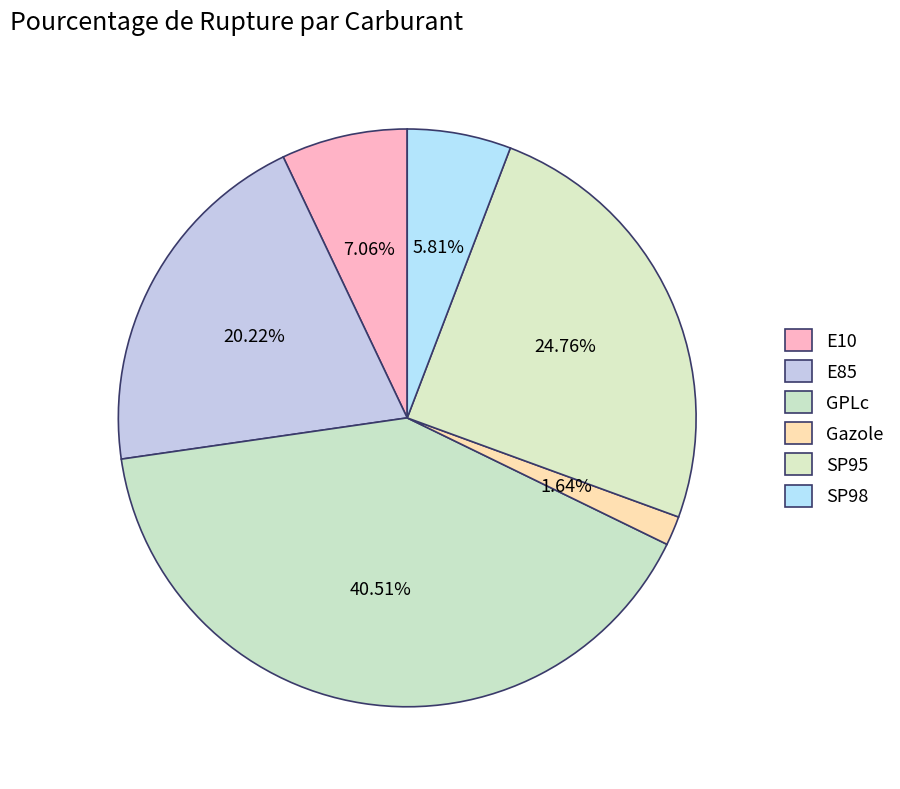

Count the number of slices in the pie.

6